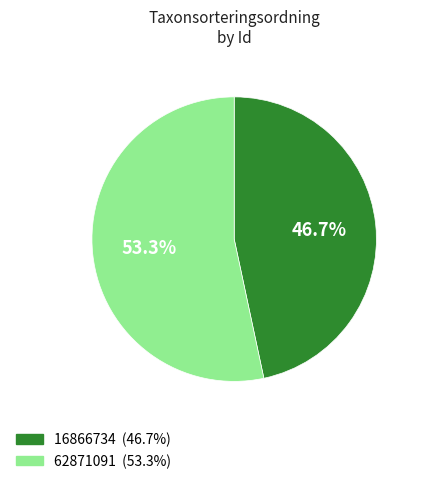

Between 16866734 and 62871091, which is larger?

62871091